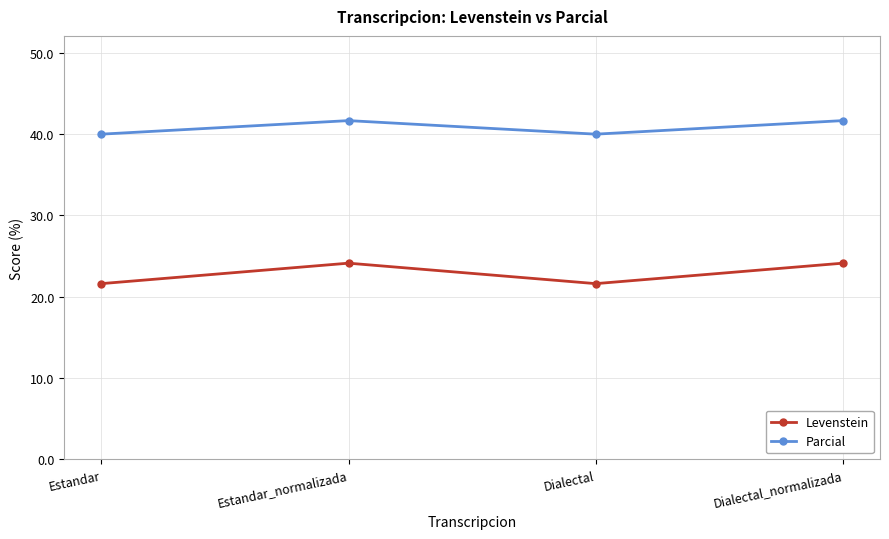

Reading left to right, list all the values displayed in this chart.

Levenstein: 21.6	24.1	21.6	24.1
Parcial: 40.0	41.7	40.0	41.7